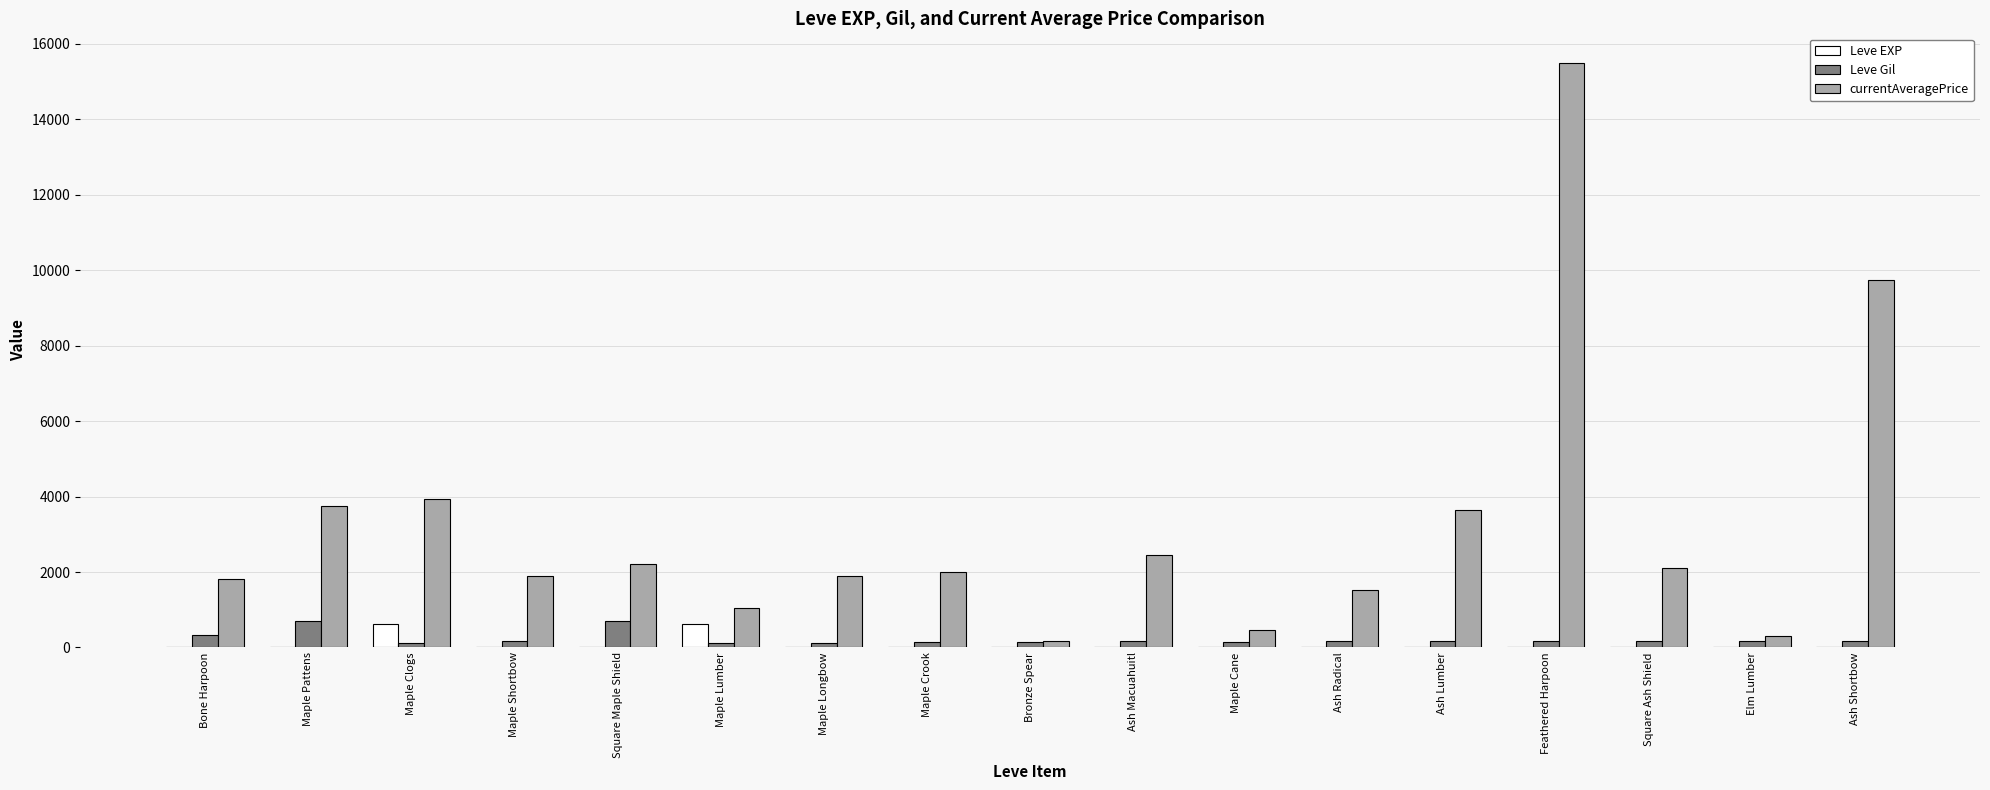

What is the total value across all series at Maple Cane?

608